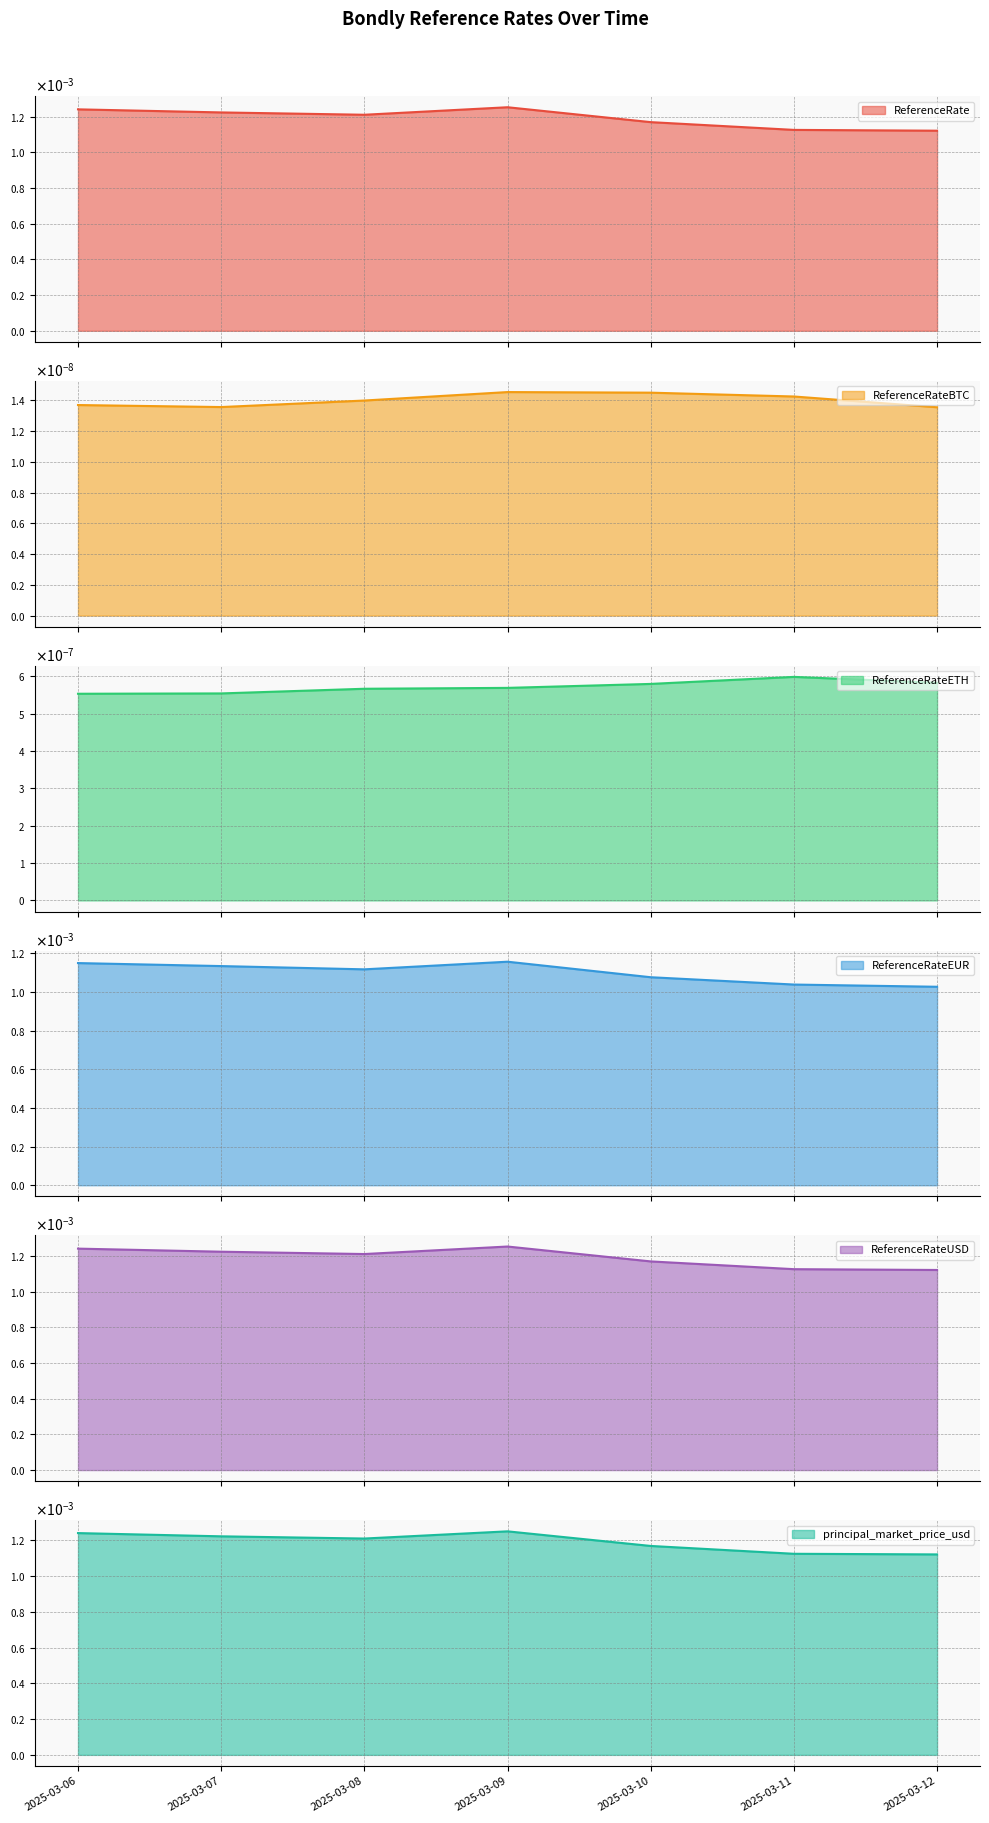

Is the value of ReferenceRateUSD at 2025-03-09 greater than the value of principal_market_price_usd at 2025-03-06?

Yes